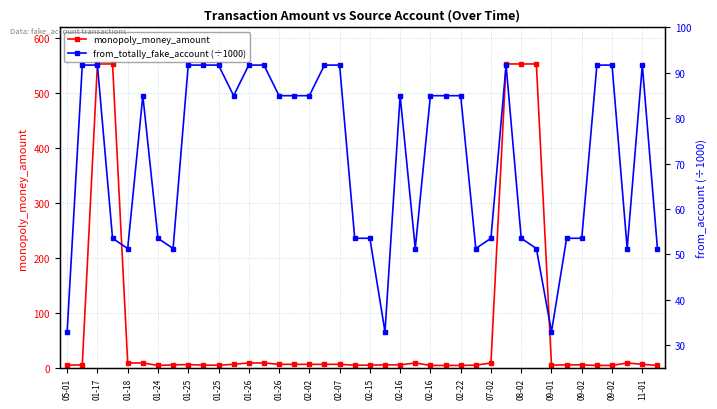

Does the chart display data point markers on the line(s)?

Yes